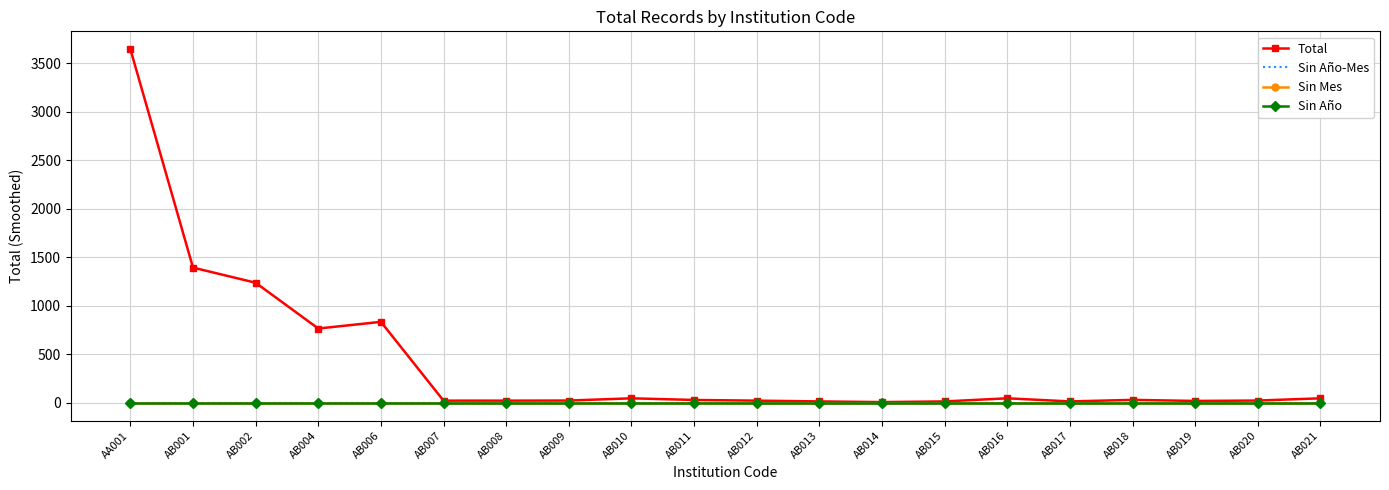

True or false: Sin Año-Mes and Total cross at least once.

False